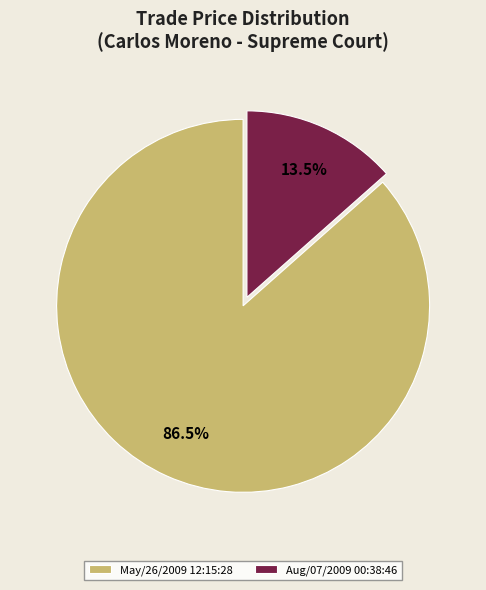

Count the number of slices in the pie.

2